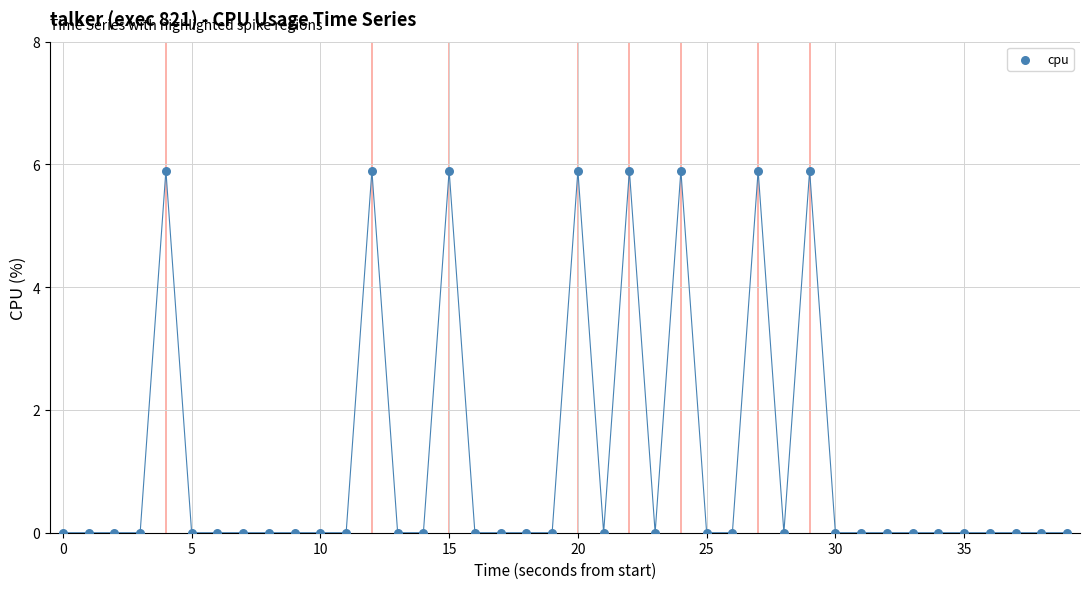

What is the range of Y values (max minus min)?

5.9